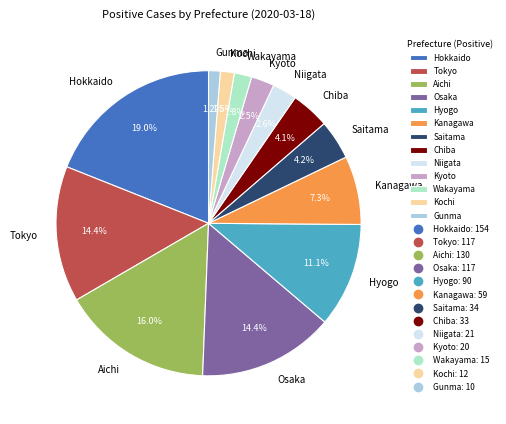

Approximately how many times larger is the value at Hokkaido compared to Saitama?

4.5